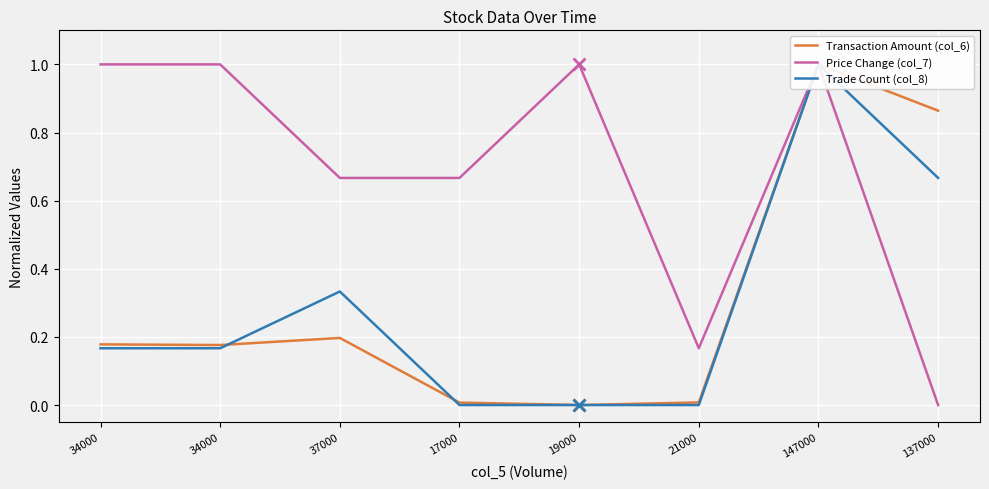

What is the label of the 6th point from the left?

21000